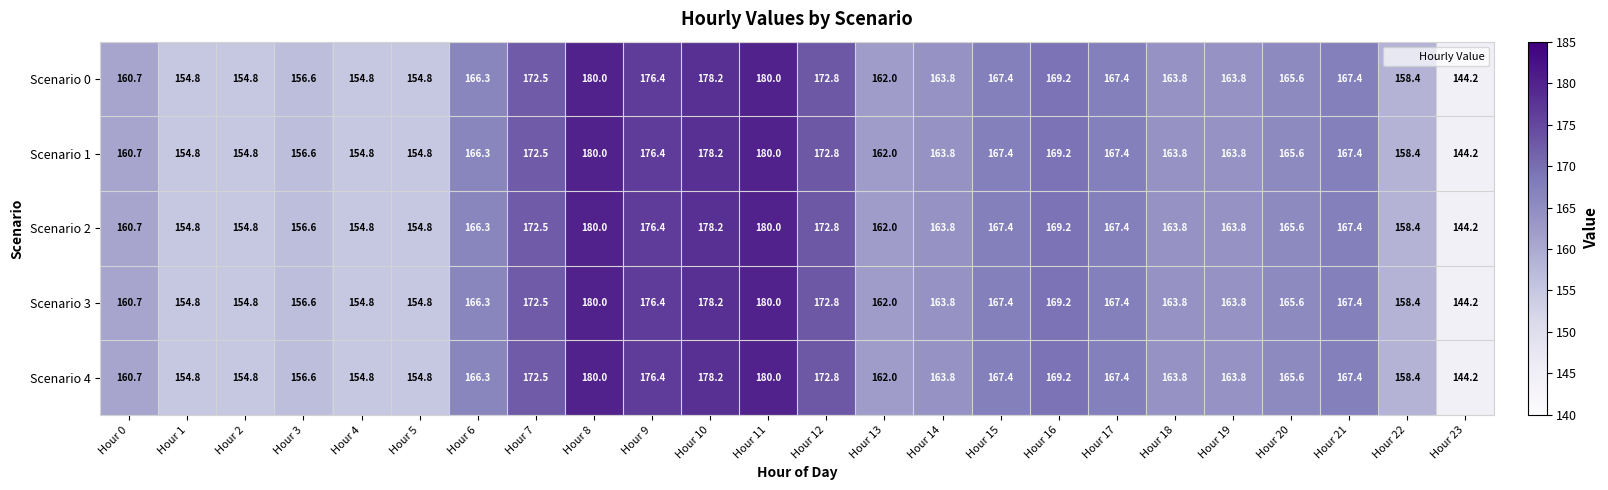

At which label is Scenario 1 closest to 162?

Hour 13